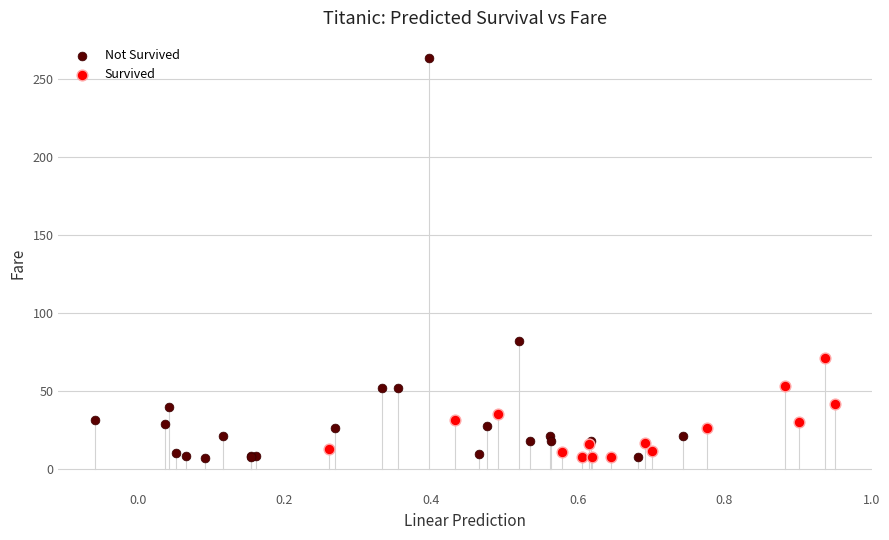

Which series contains the highest Y value?

Not Survived